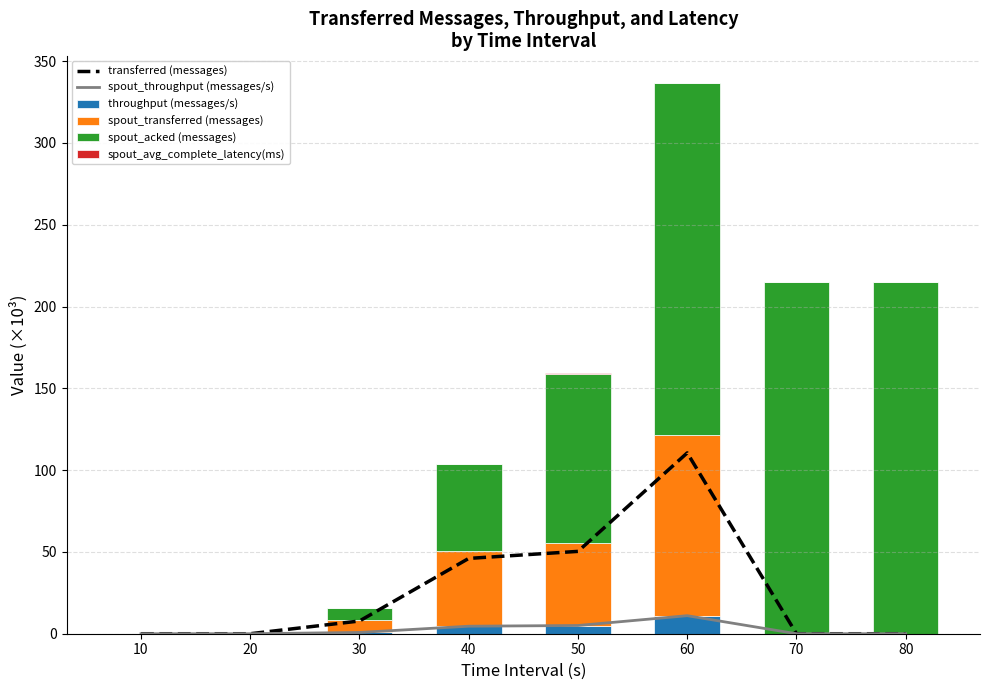

True or false: spout_throughput (messages/s) has a value of 5.0 at 50.

True